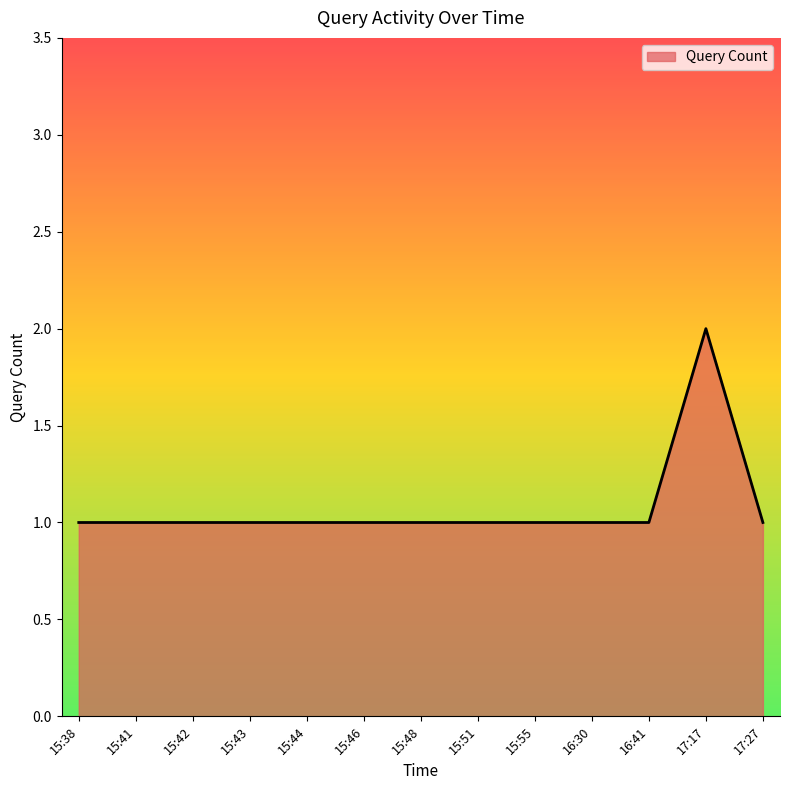

What is the sum of all values?

14